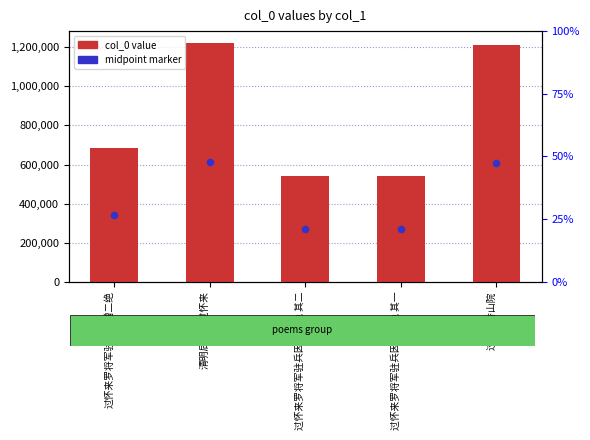

Which series has the largest total across all categories?

col_0 value